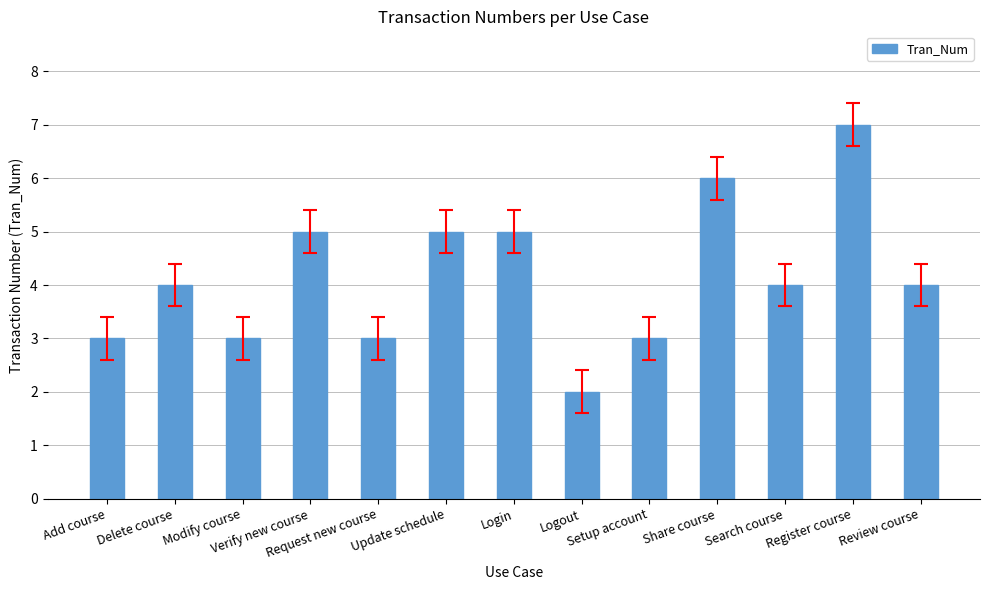

What is the difference between the second highest and second lowest values?

3